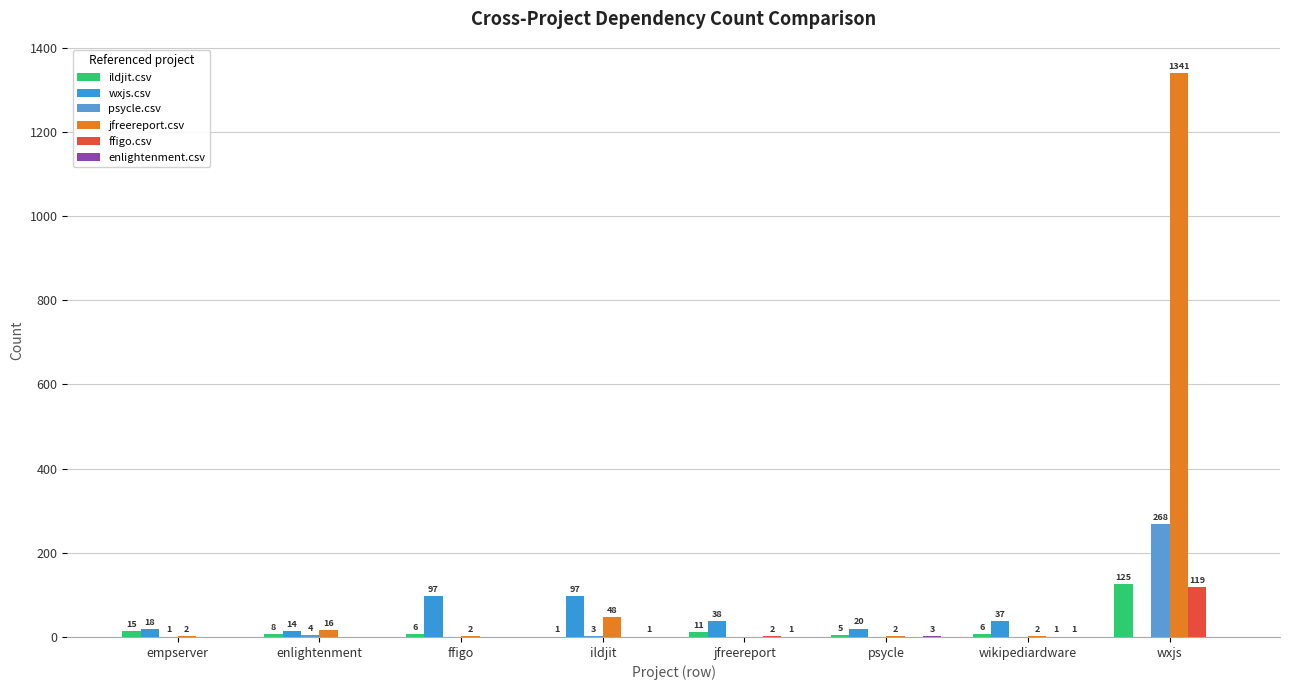

Which series has the largest range (max minus min)?

jfreereport.csv